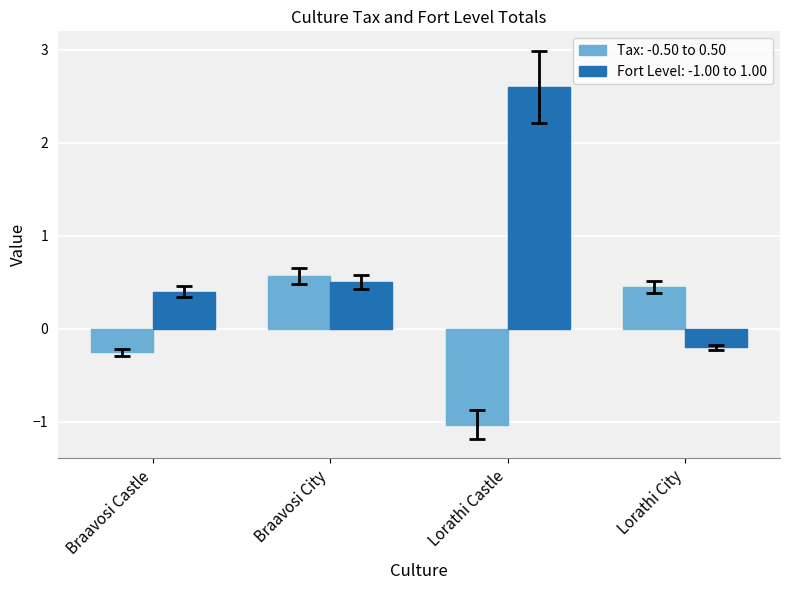

What is the difference between the Fort Level: -1.00 to 1.00 values at Lorathi Castle and Lorathi City?

2.8